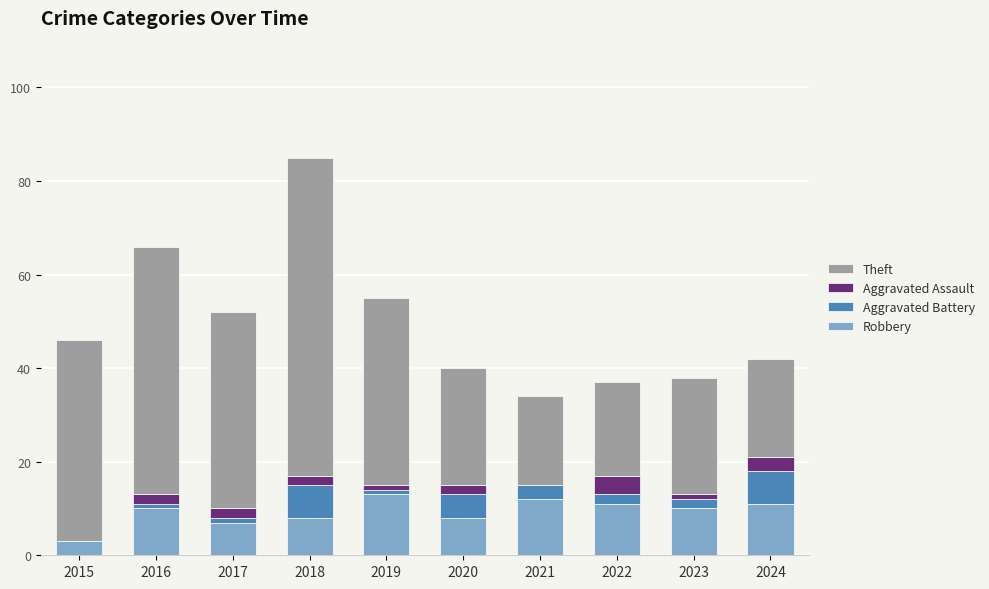

Count the number of categories in the chart.

10